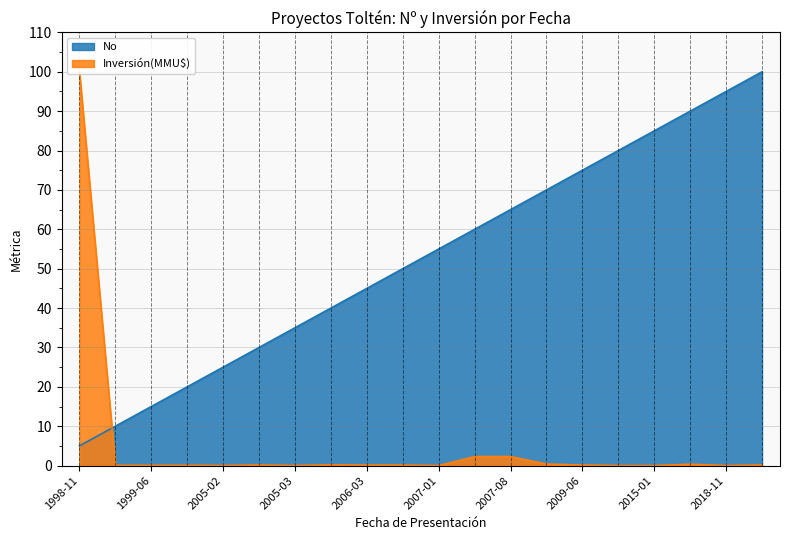

The value of No at 2005-03 is 35.0. True or false?

True